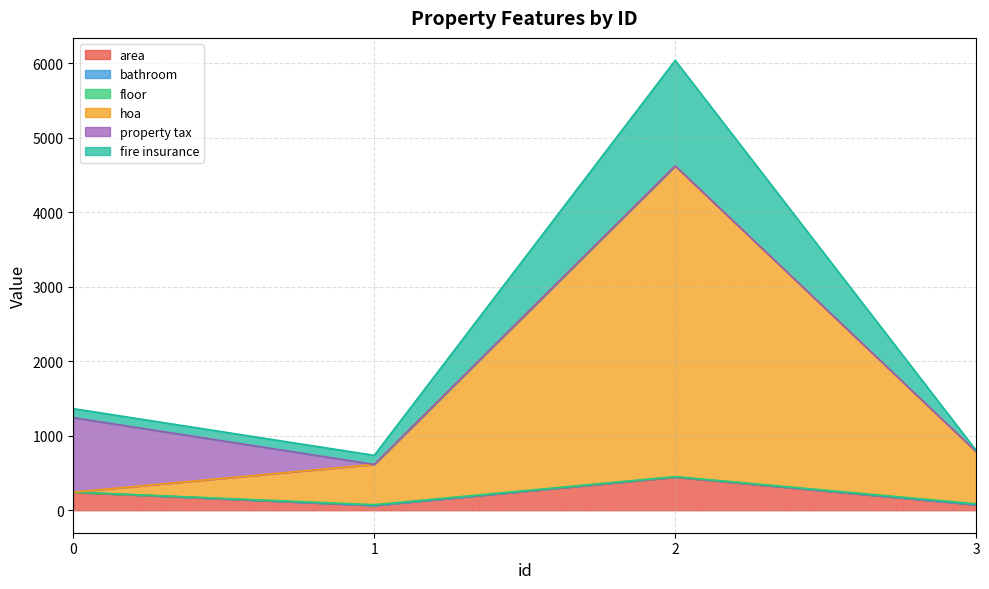

Which category has the lowest value across all series?

1